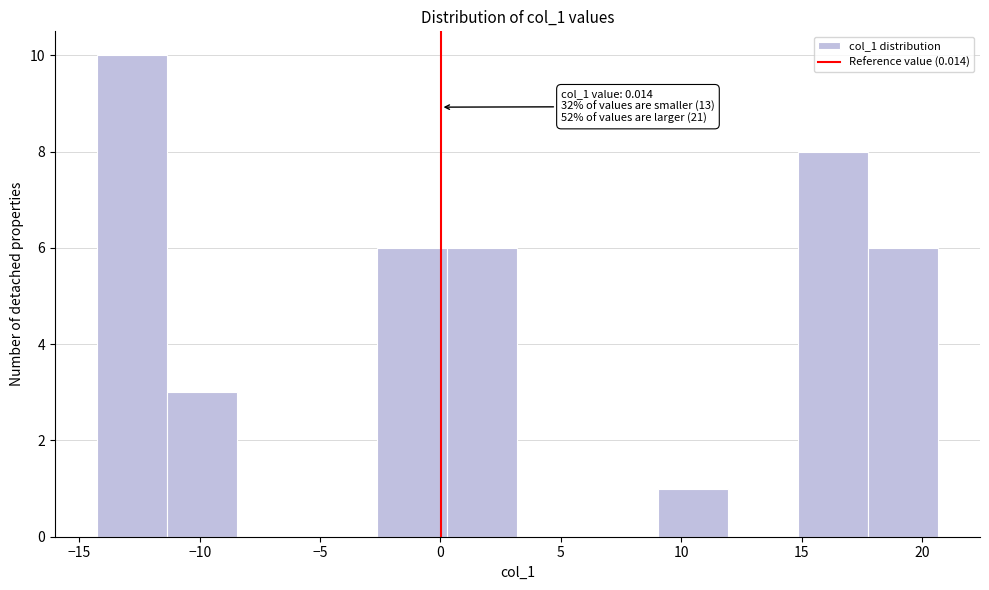

Which range on the x-axis has the tallest bar?

-14.5 to -11.5